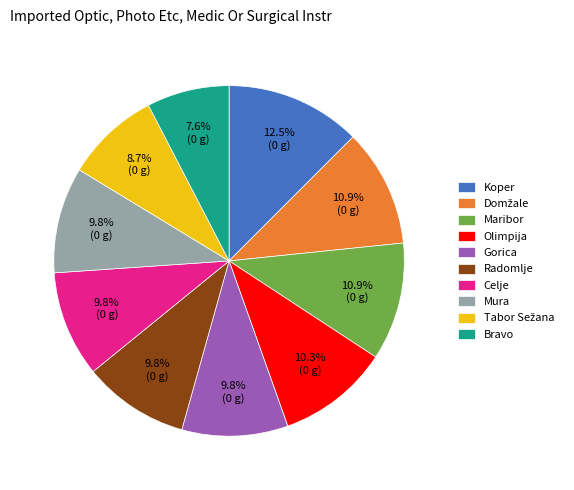

Which has a higher value, Koper or Celje?

Koper